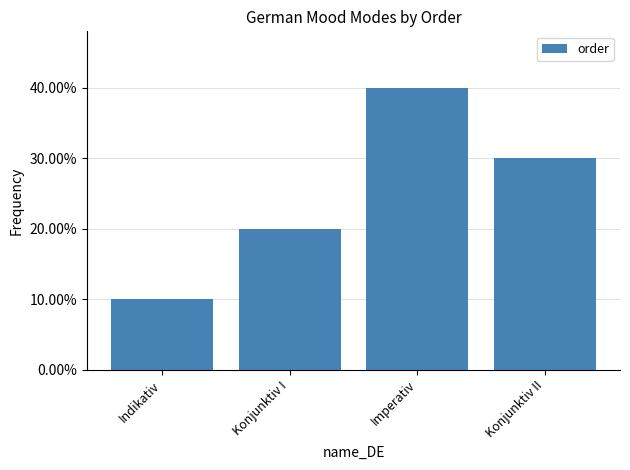

True or false: the data shows 0.1 at Imperativ.

False